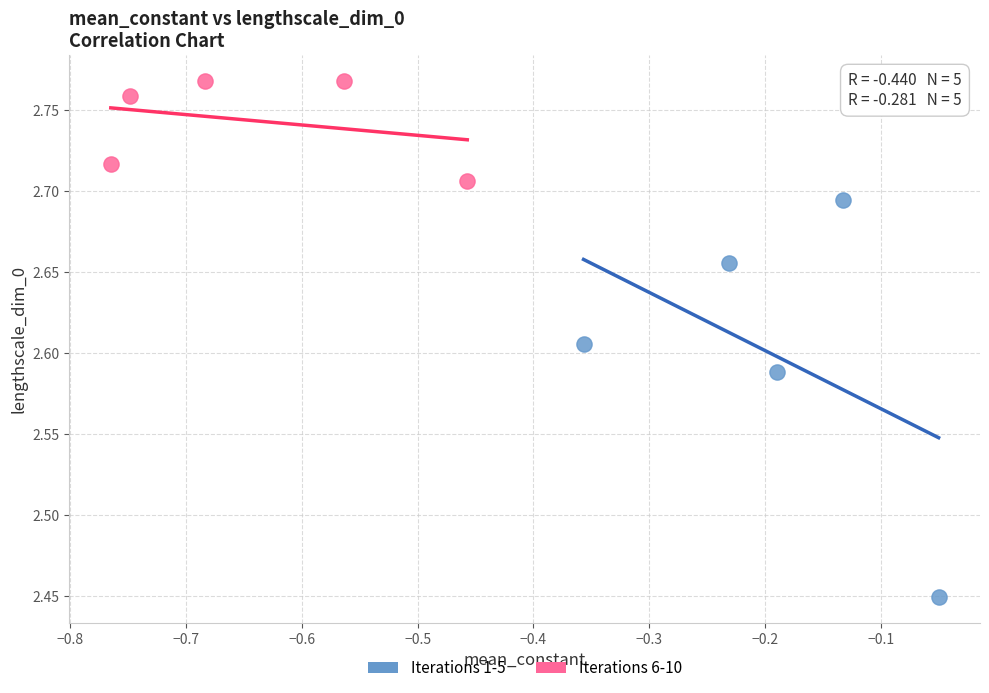

Which series has the widest spread of Y values?

Iterations 1-5